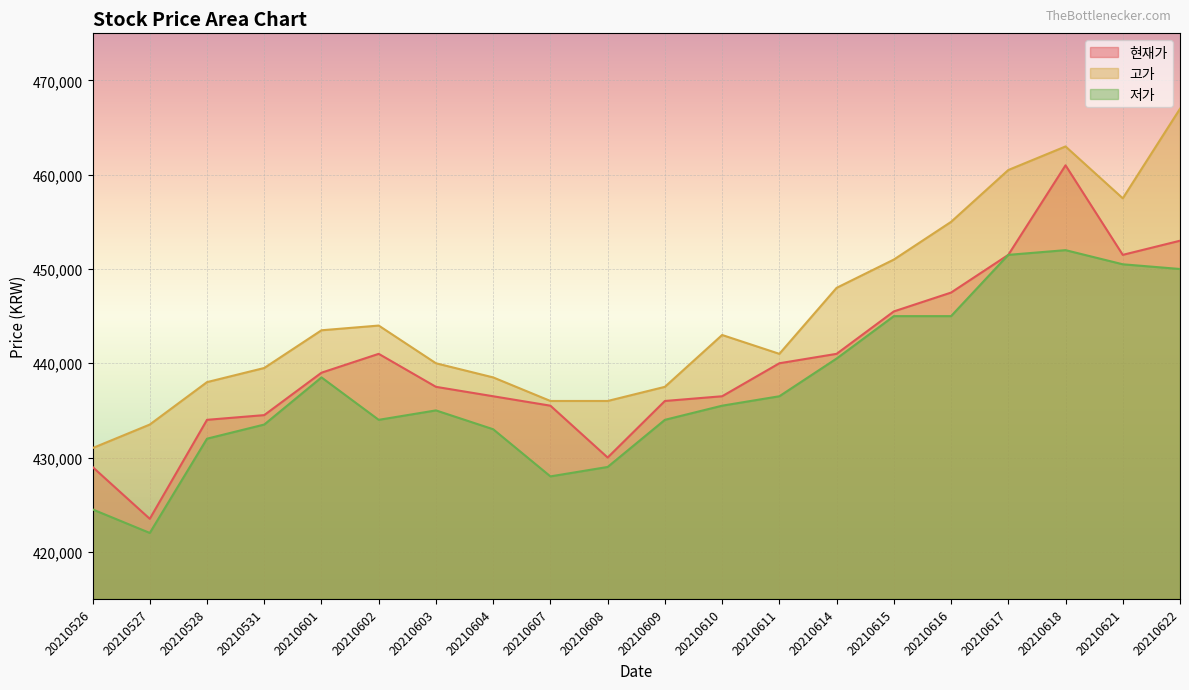

At which label does 저가 reach its minimum?

20210527